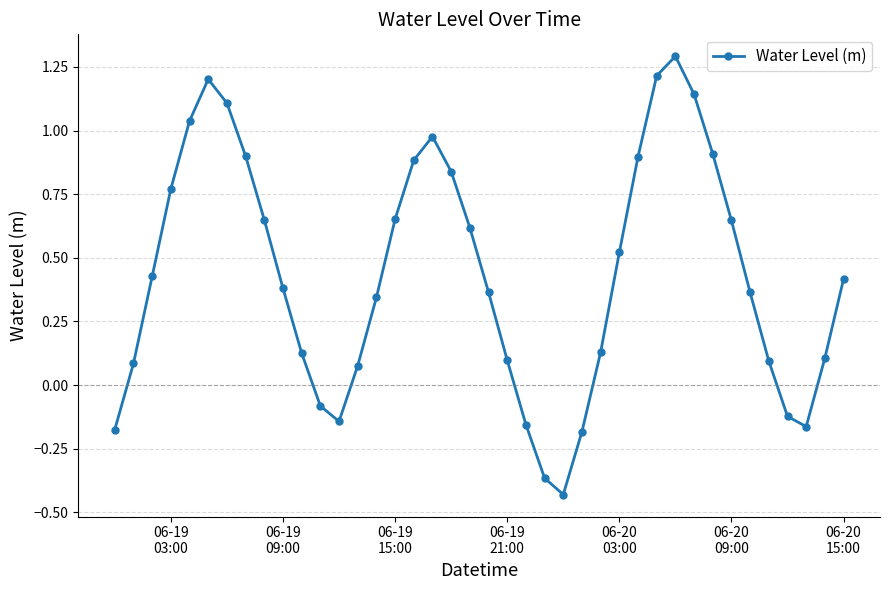

Does the chart display data point markers on the line(s)?

Yes